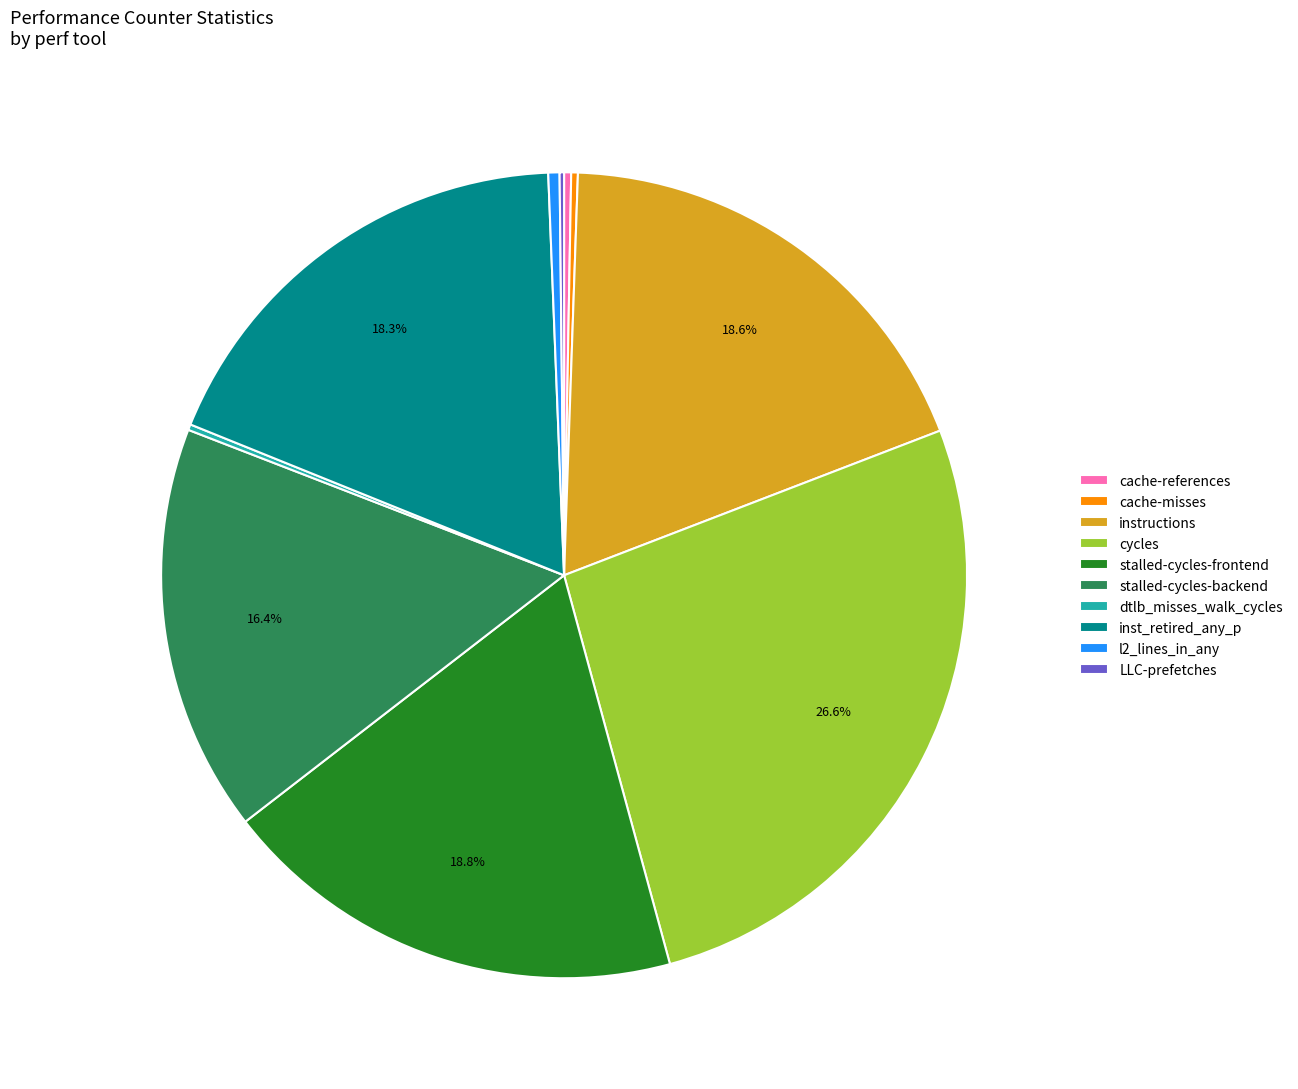

Is there a majority slice in this chart?

No